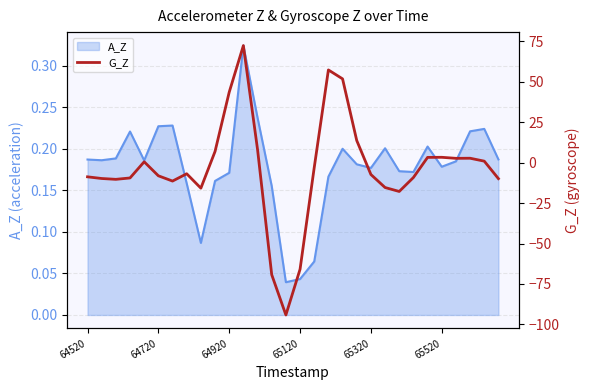

True or false: there are more than 0 points higher than both neighbors.

True